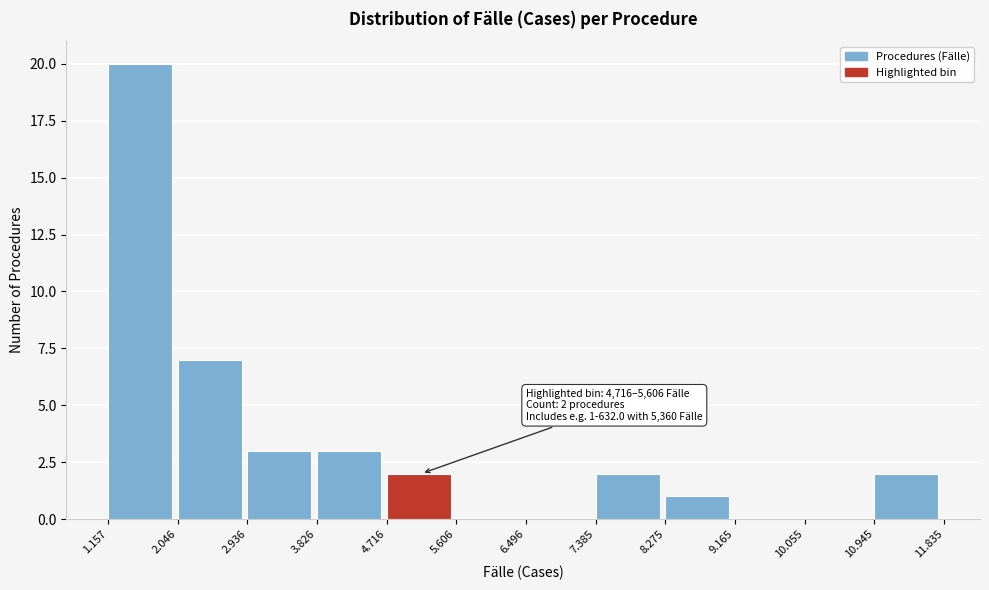

Reading right to left, extract all data points from this chart.

10.945=2	10.055=0	9.165=0	8.275=1	7.385=2	6.496=0	5.606=0	4.716=2	3.826=3	2.936=3	2.046=7	1.157=20